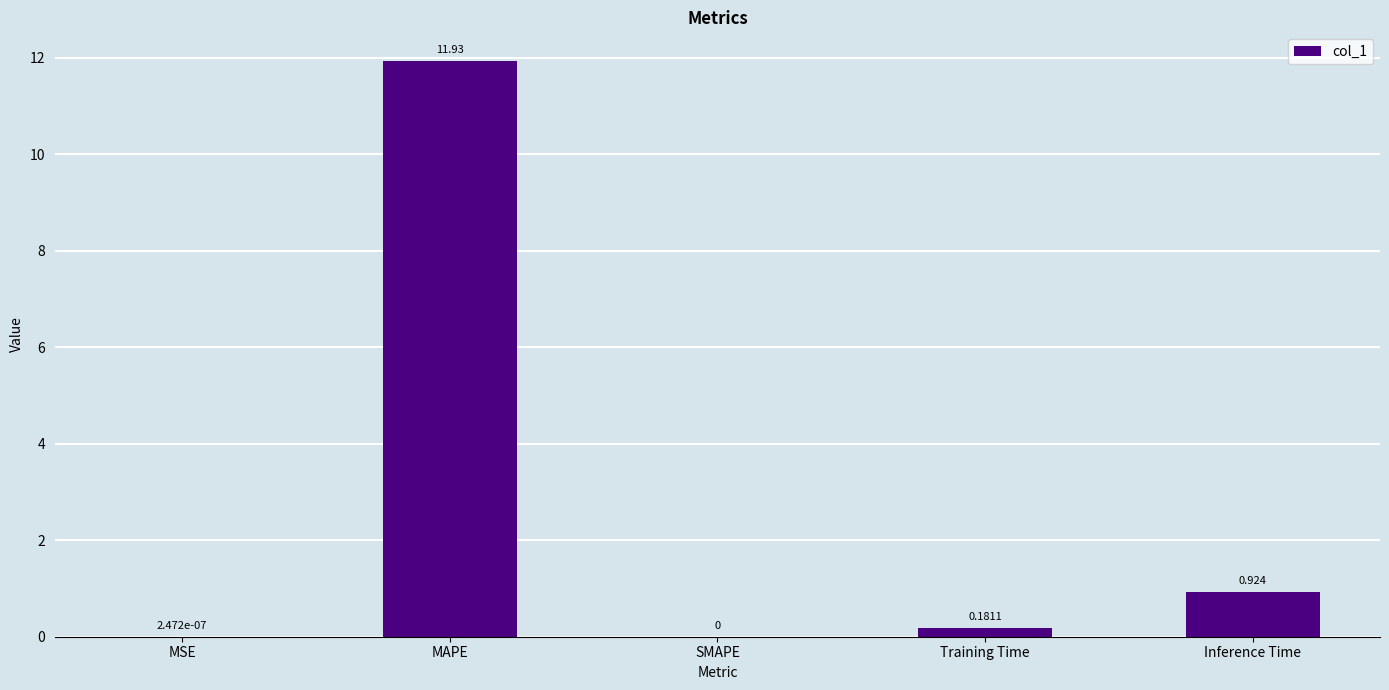

How many values exceed 0?

4